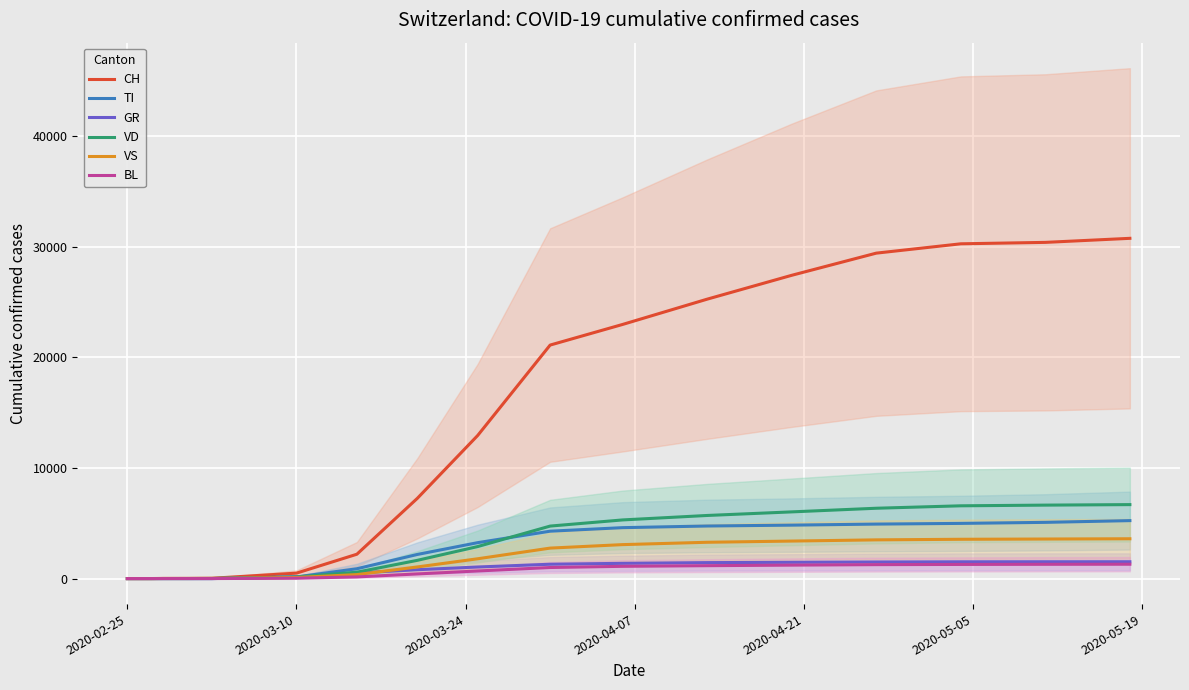

At which category does the chart reach its minimum across all series?

2020-02-25